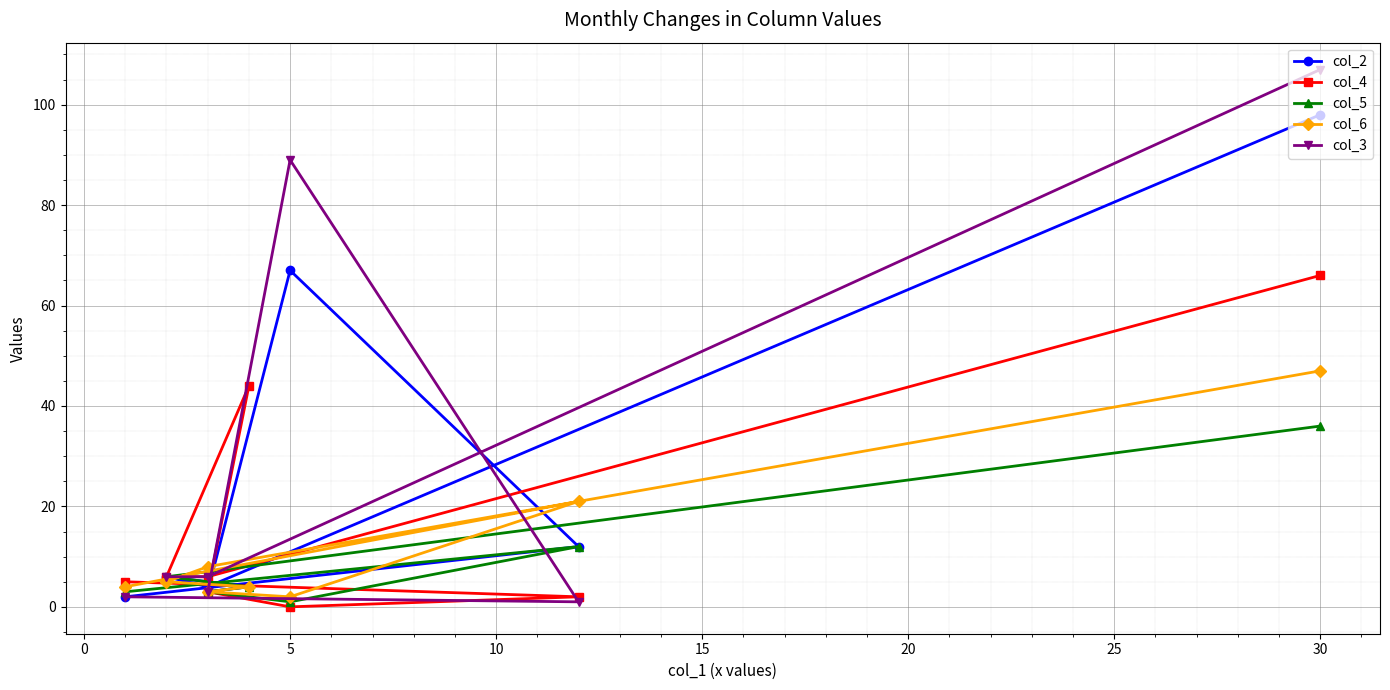

What are all the series names shown in the legend?

col_2, col_4, col_5, col_6, col_3